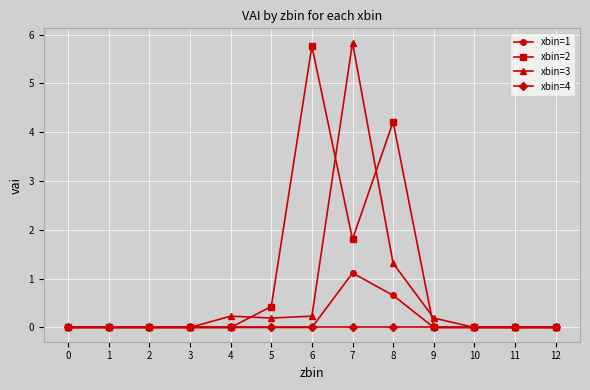

The xbin=4 series shows 0.0 at 3. True or false?

True